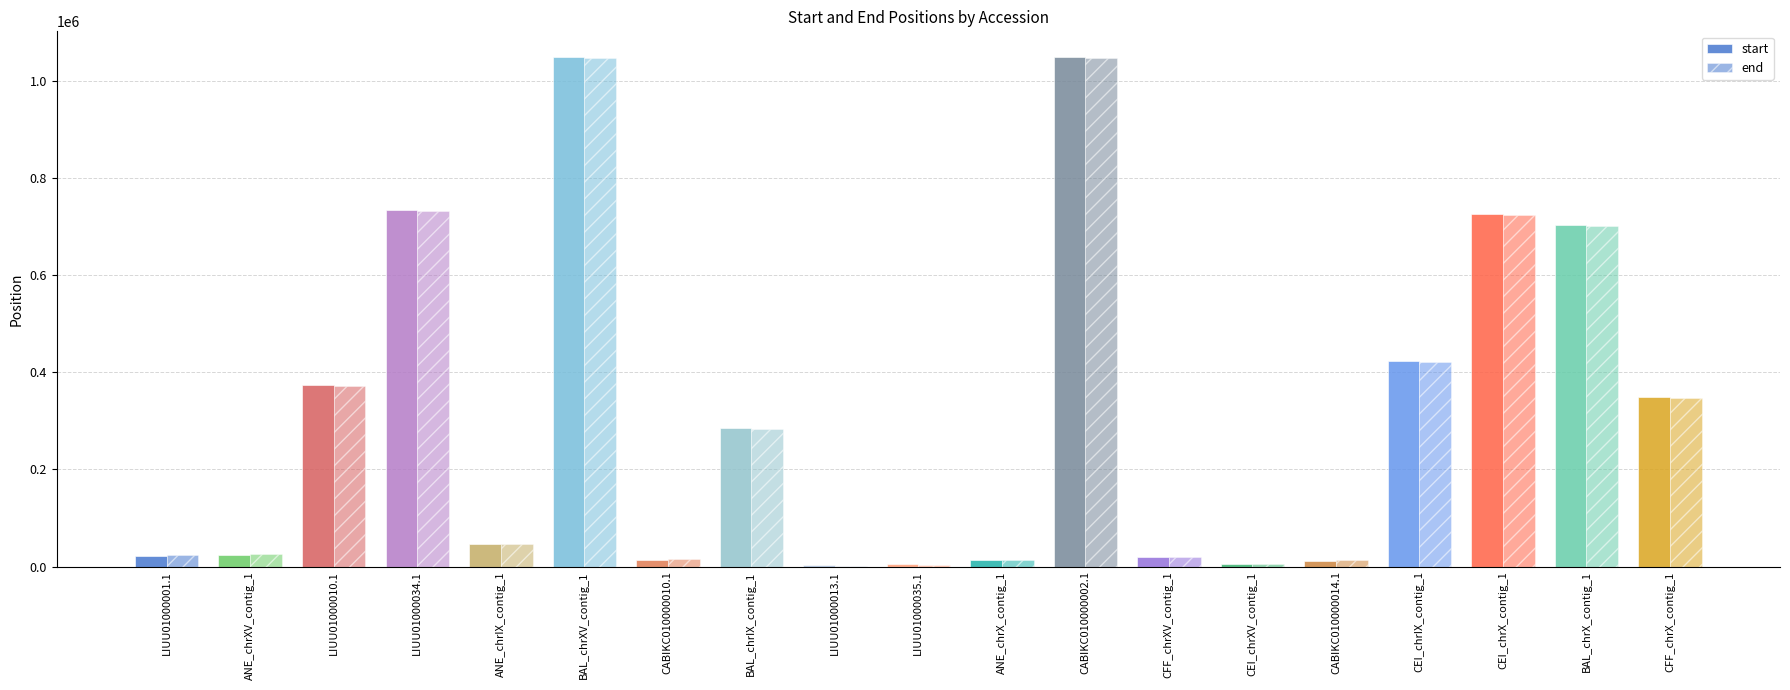

At which category is the sum across all series the highest?

BAL_chrXV_contig_1